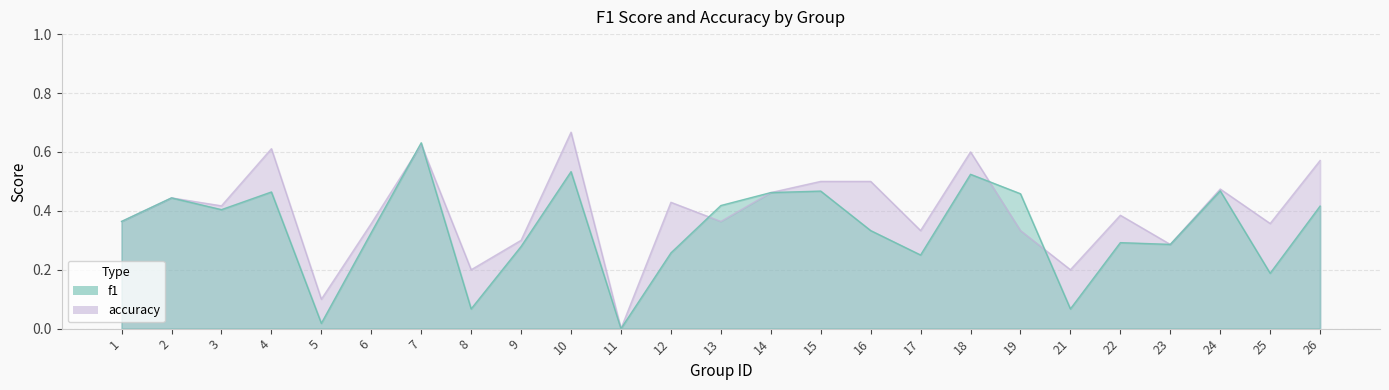

What is the difference between the maximum and minimum values in the accuracy series?

0.7